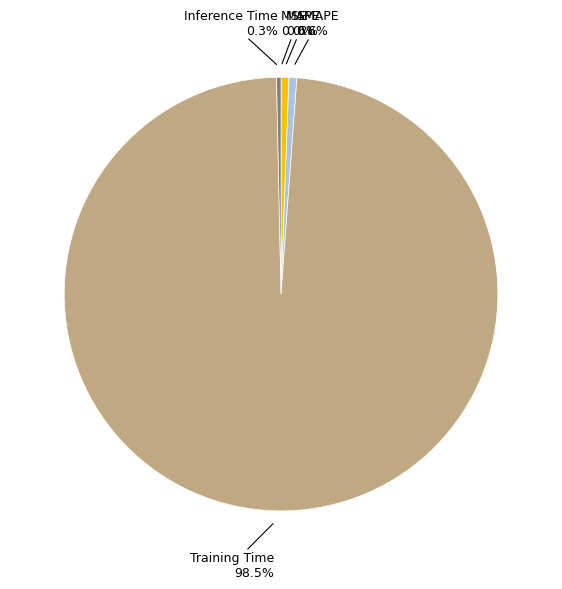

What percentage is the SMAPE slice, to the nearest percent?

1%